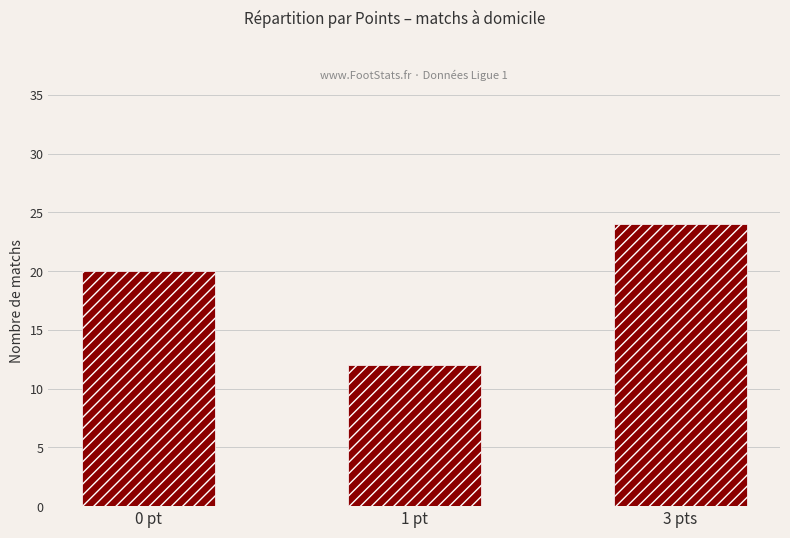

Reading left to right, transcribe all the data shown in this chart.

20	12	24